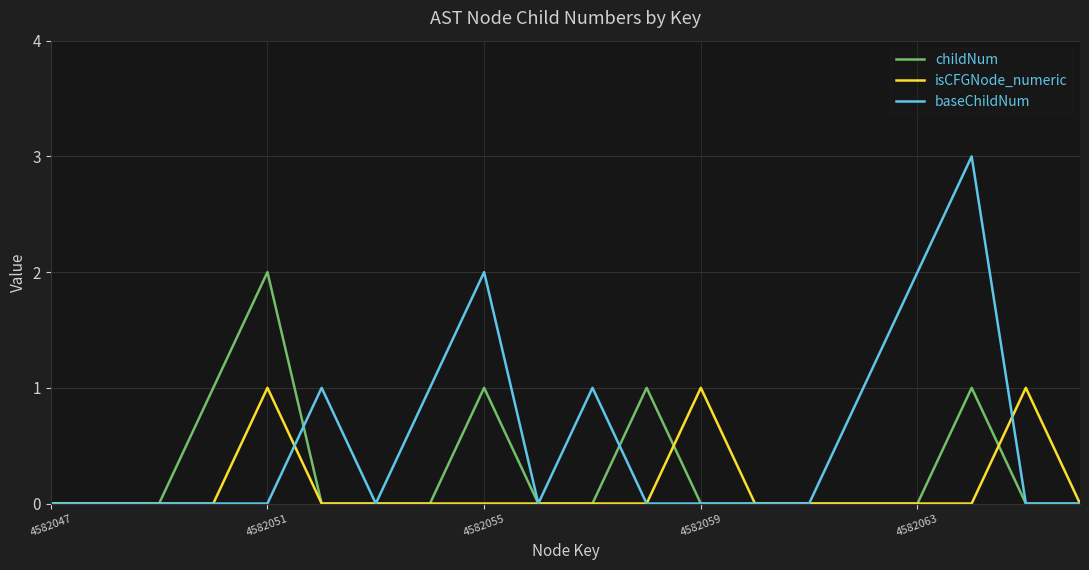

Which series has the largest total across all categories?

baseChildNum